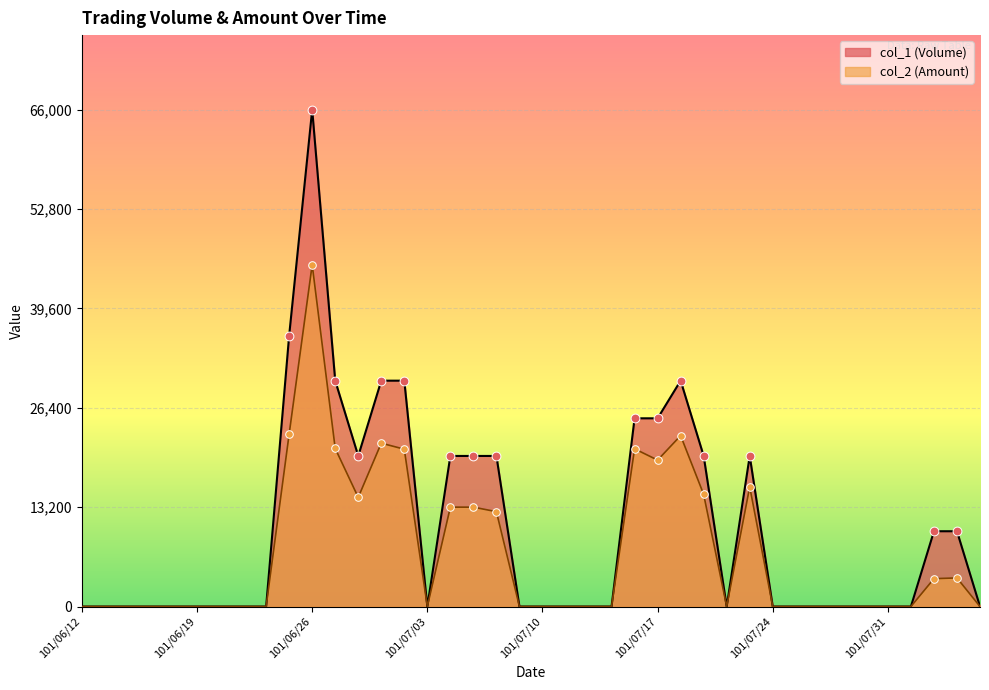

At how many categories does at least one series exceed 2280?

16